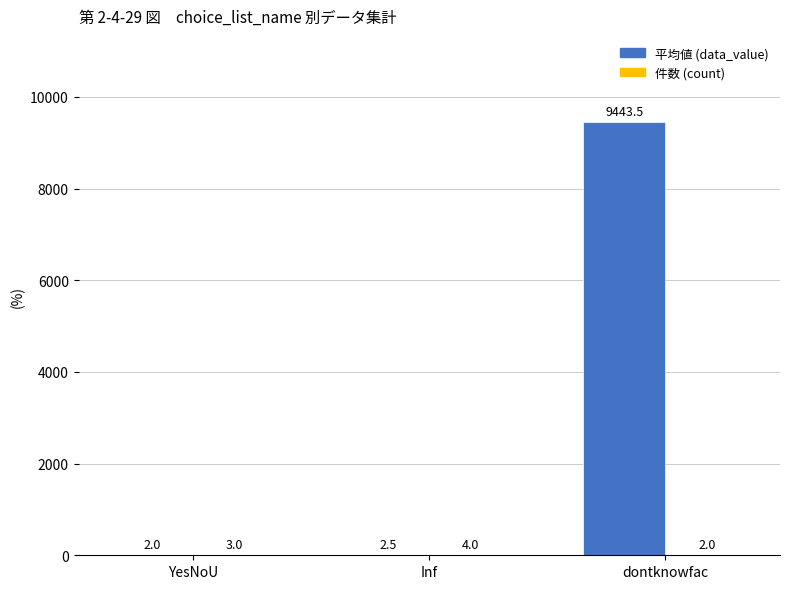

Which series has the largest range (max minus min)?

平均値 (data_value)